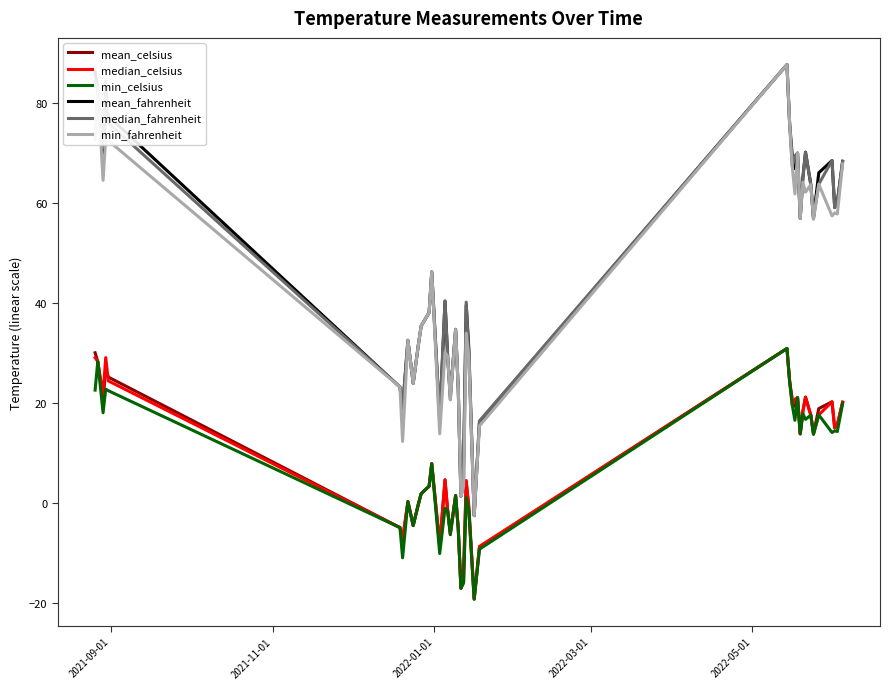

What is the greatest value displayed?

87.6